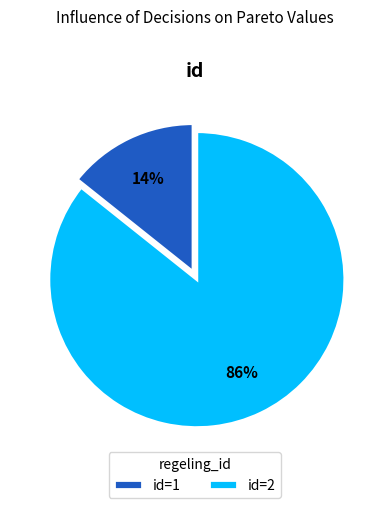

What is the largest slice in the pie chart?

id=2